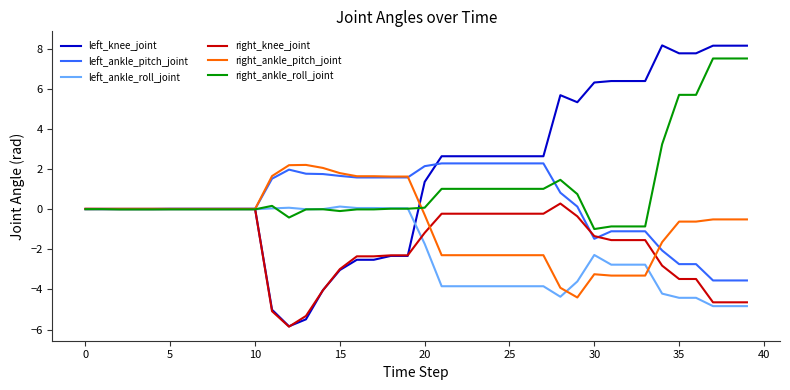

What is the difference between the maximum and minimum values in the right_knee_joint series?

6.1